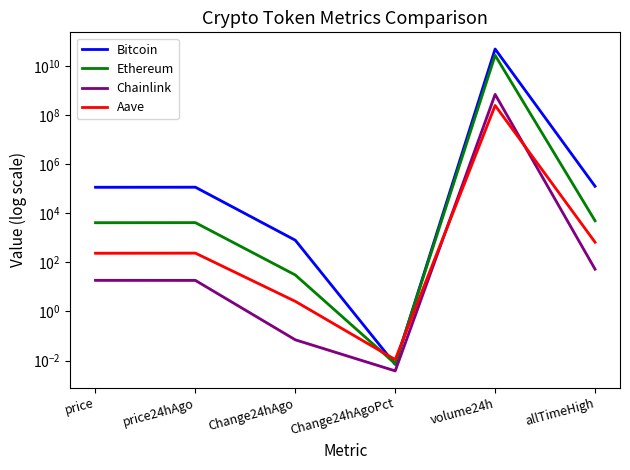

The value of Bitcoin at Change24hAgo is 195.4. True or false?

False